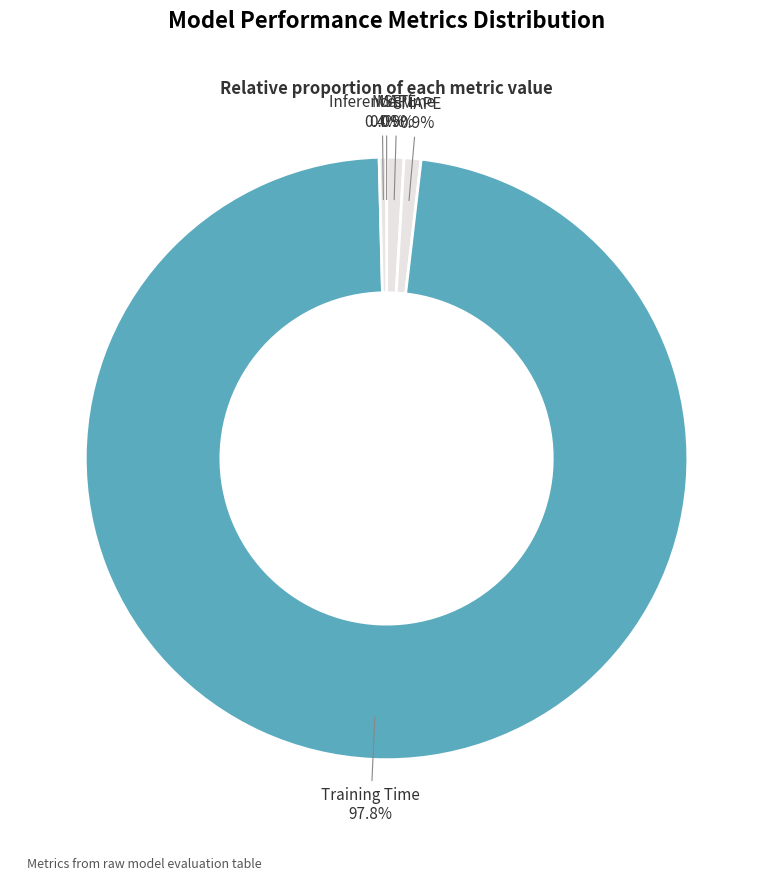

Is there any slice that represents more than half of the pie?

Yes